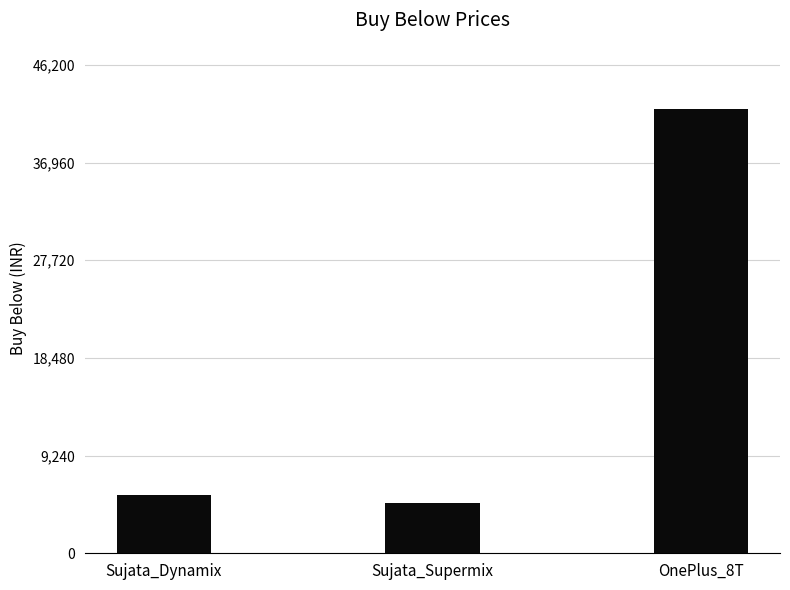

What is the sum of the values at OnePlus_8T and Sujata_Dynamix?

47500